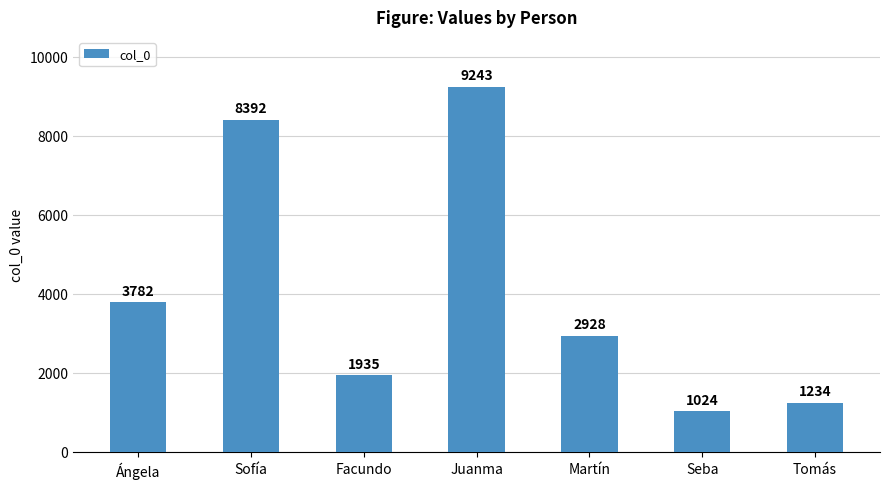

How many categories are shown in the chart?

7